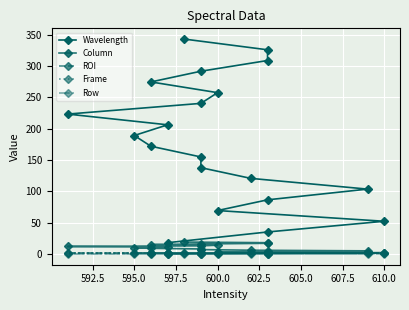

What is the maximum value shown in the chart?

342.9